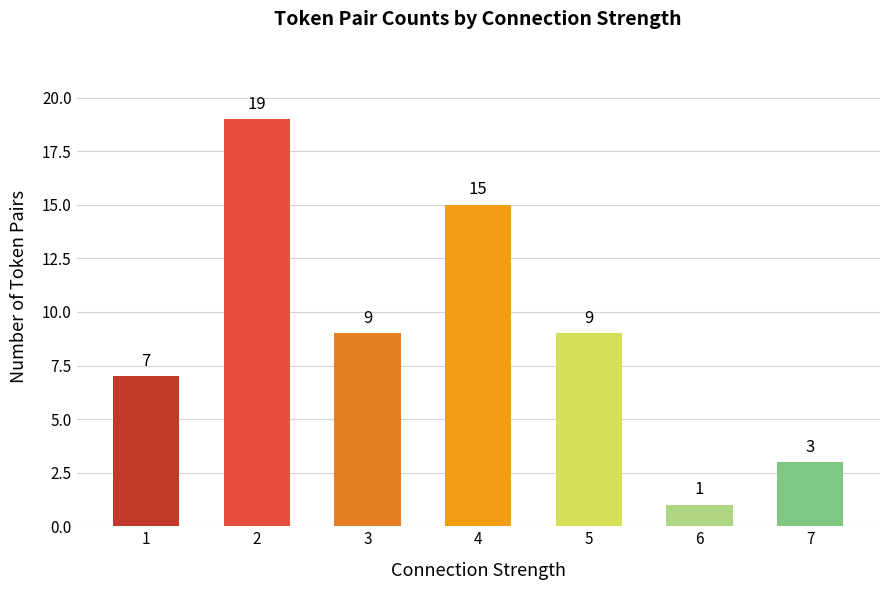

Approximately how many times larger is the value at 2 compared to 1?

2.7